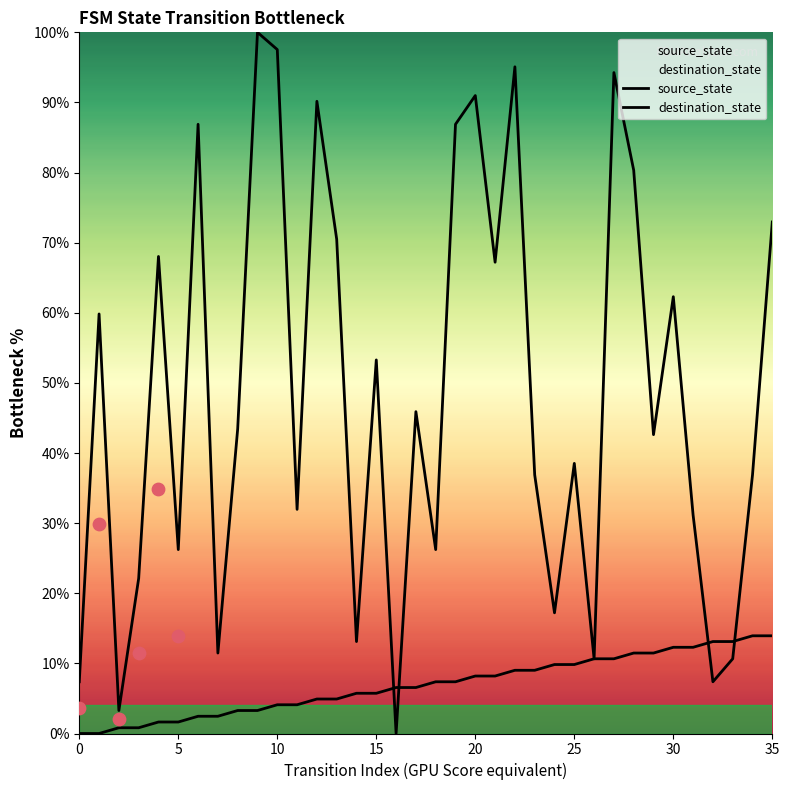

At which category is the sum across all series the highest?

27